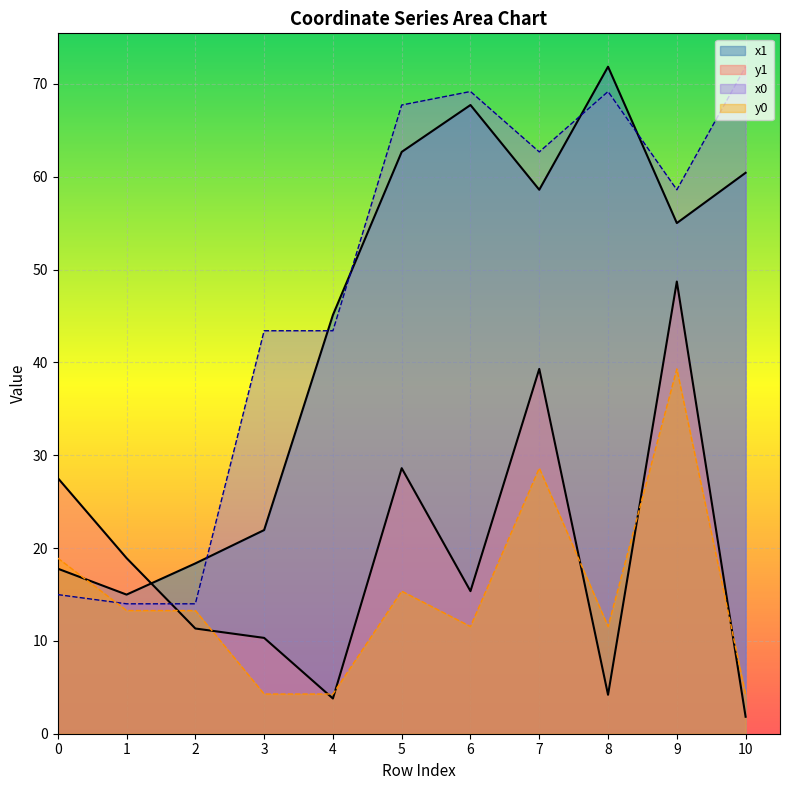

Is it true that x0 equals 71.9 at 10?

True